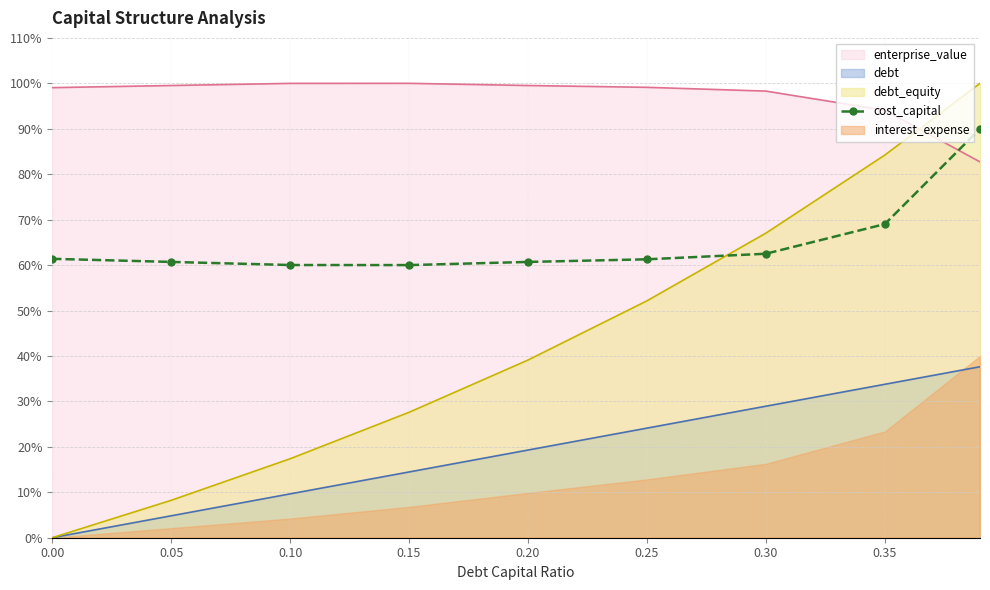

How many points are lower than both their immediate neighbors (excluding endpoints)?

1